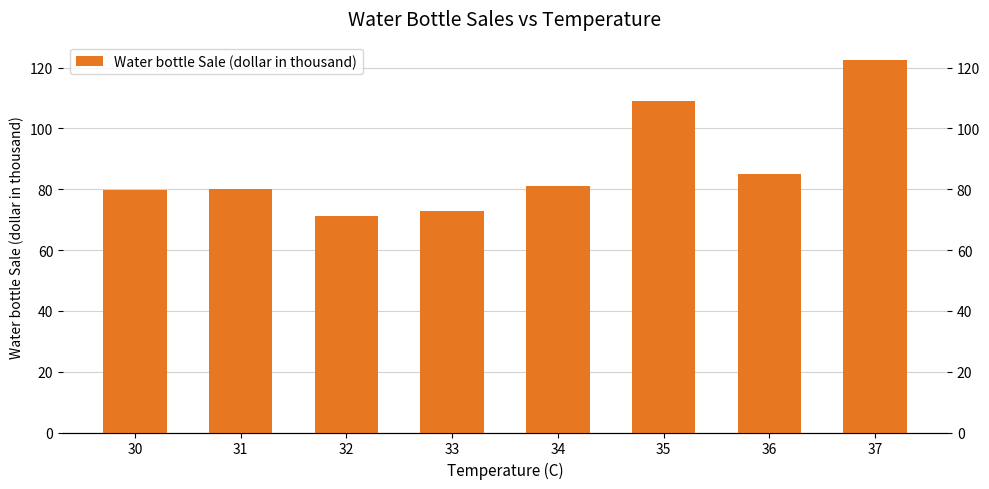

How many data points does each series have?

8